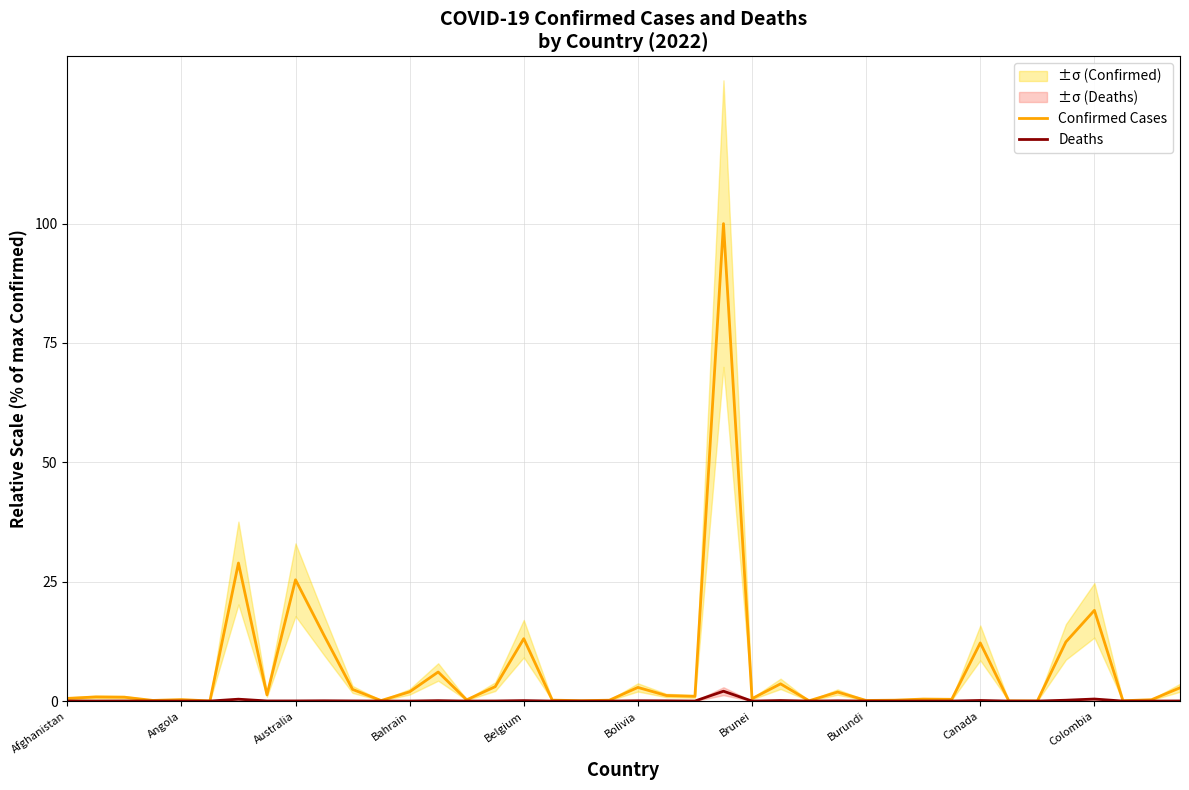

Reading left to right, extract all data points from this chart.

Confirmed Cases: 0.6	0.9	0.8	0.1	0.3	0.0	28.9	1.3	25.4	13.8	2.4	0.1	1.9	6.1	0.3	3.0	13.1	0.2	0.1	0.2	2.9	1.2	1.0	100.0	0.5	3.6	0.1	1.9	0.1	0.2	0.4	0.4	12.2	0.0	0.0	12.4	19.0	0.1	0.3	2.8
Deaths: 0.0	0.0	0.0	0.0	0.0	0.0	0.4	0.0	0.0	0.1	0.0	0.0	0.0	0.1	0.0	0.0	0.1	0.0	0.0	0.0	0.1	0.0	0.0	2.1	0.0	0.1	0.0	0.1	0.0	0.0	0.0	0.0	0.1	0.0	0.0	0.2	0.4	0.0	0.0	0.0